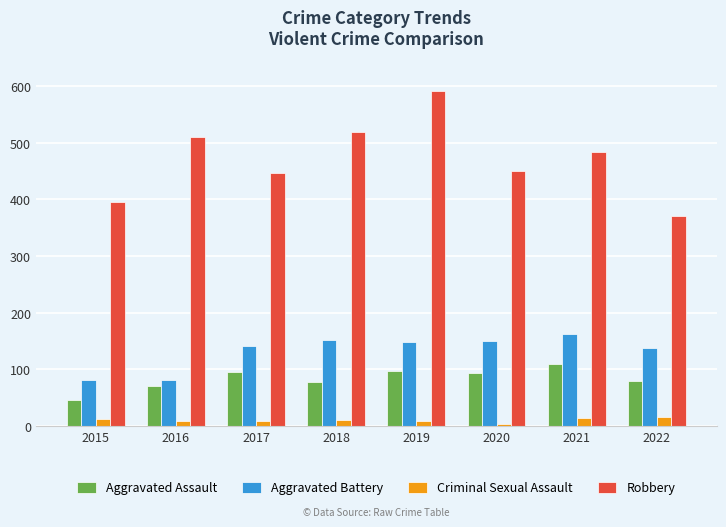

At which label is Robbery closest to 481?

2021